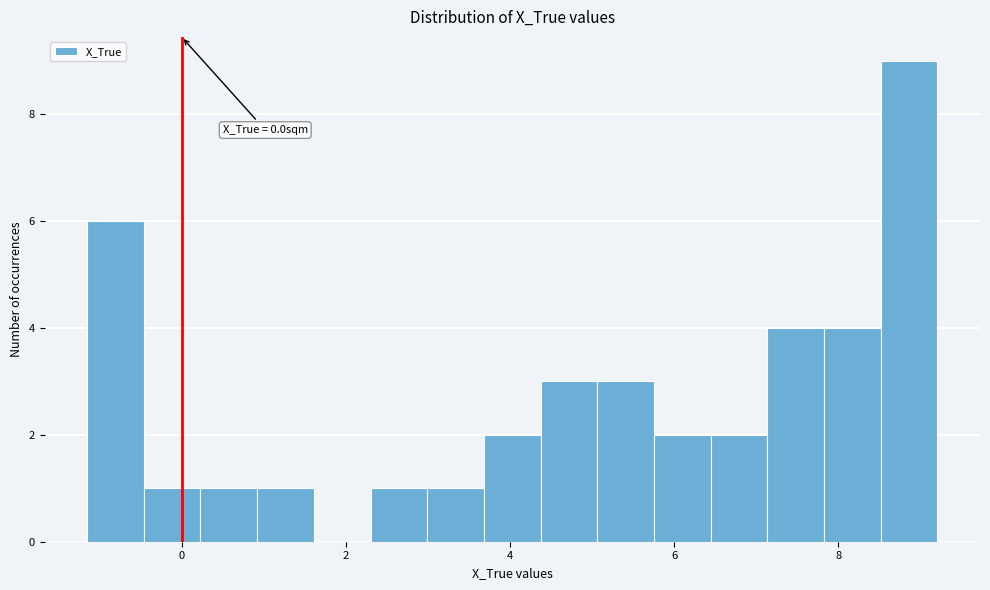

Read against the x-axis, roughly where is the centre of the tallest bar?

8.8